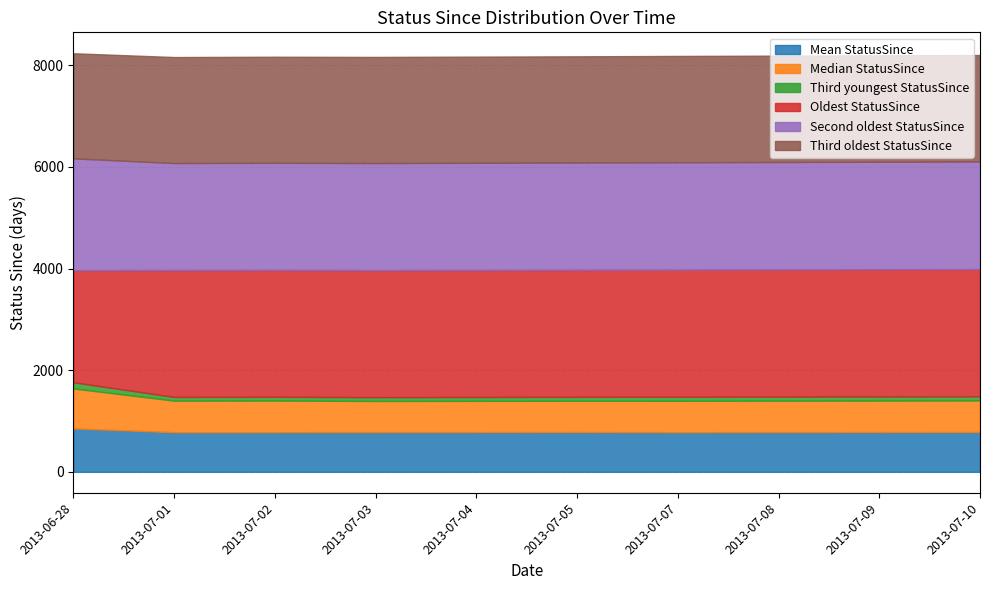

At which label does Third youngest StatusSince reach its minimum?

2013-07-01